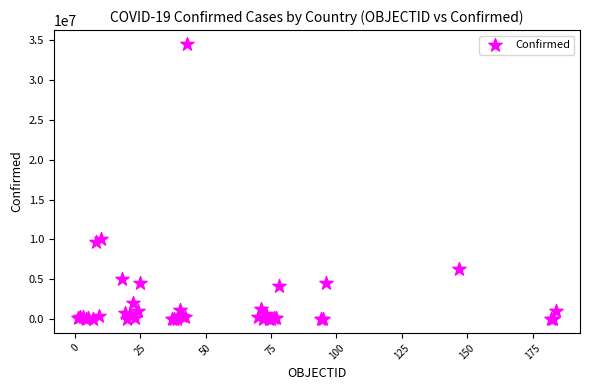

What Y value in the scatter plot is closest to 17262144?

10119203